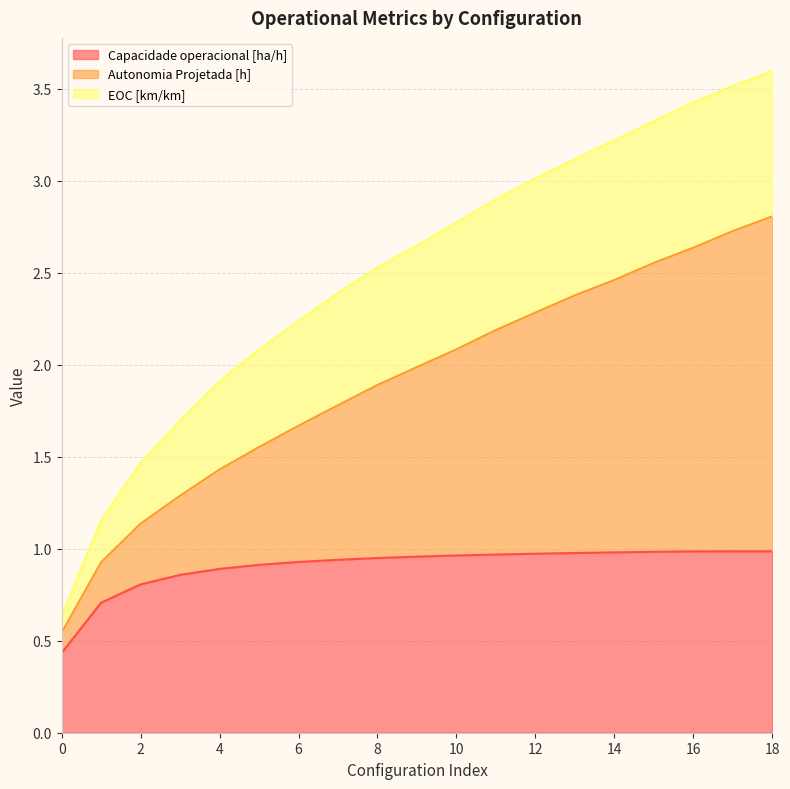

Which series changed the most between 4 and 11?

EOC [km/km]